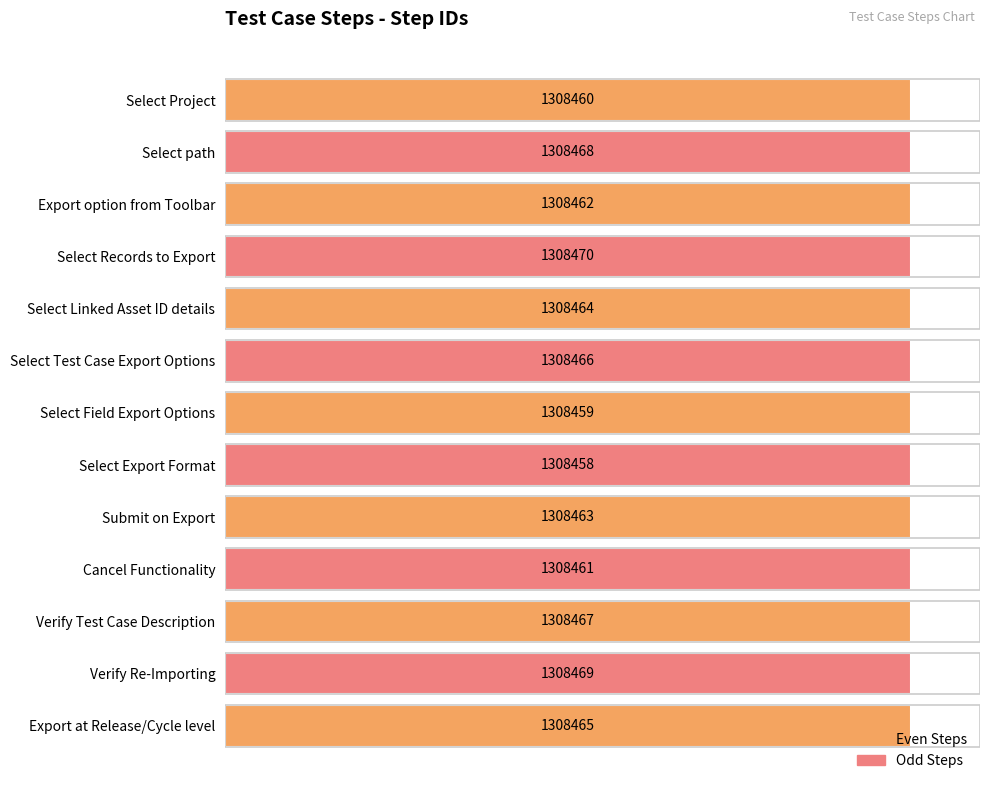

What is the greatest value displayed?

100.0